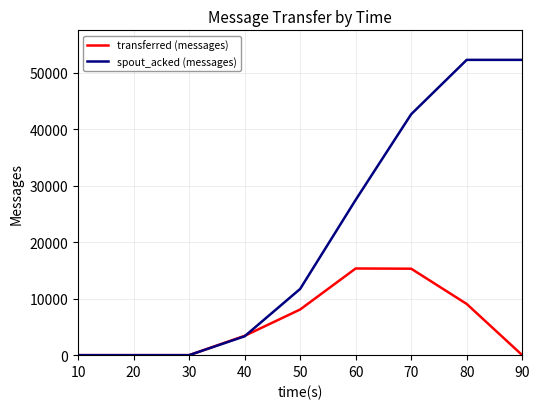

Read the spout_acked (messages) value at 70.

42640